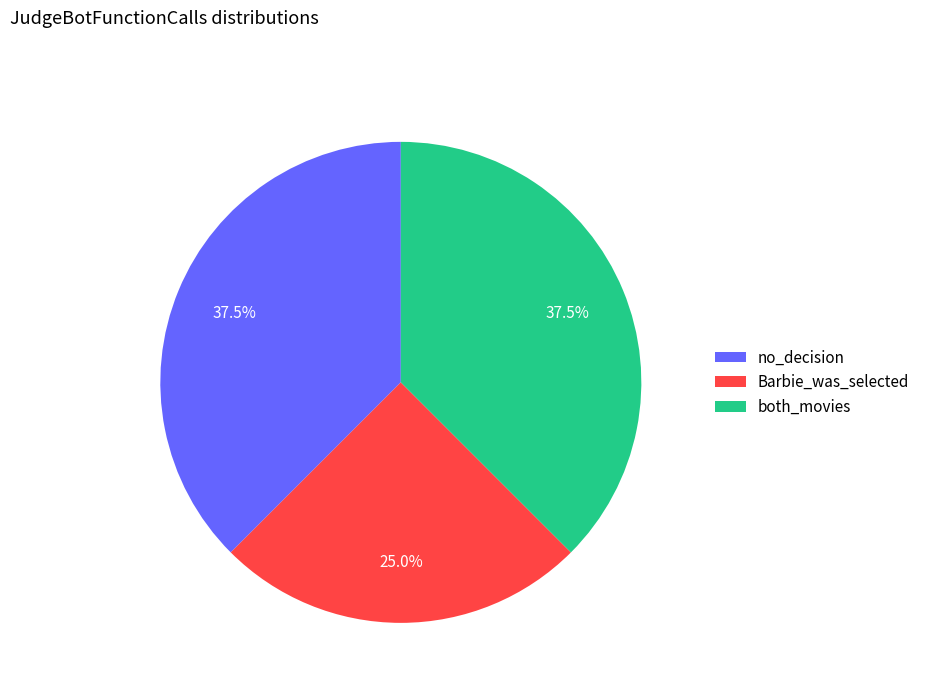

The Barbie_was_selected slice represents 25% of the pie. True or false?

True